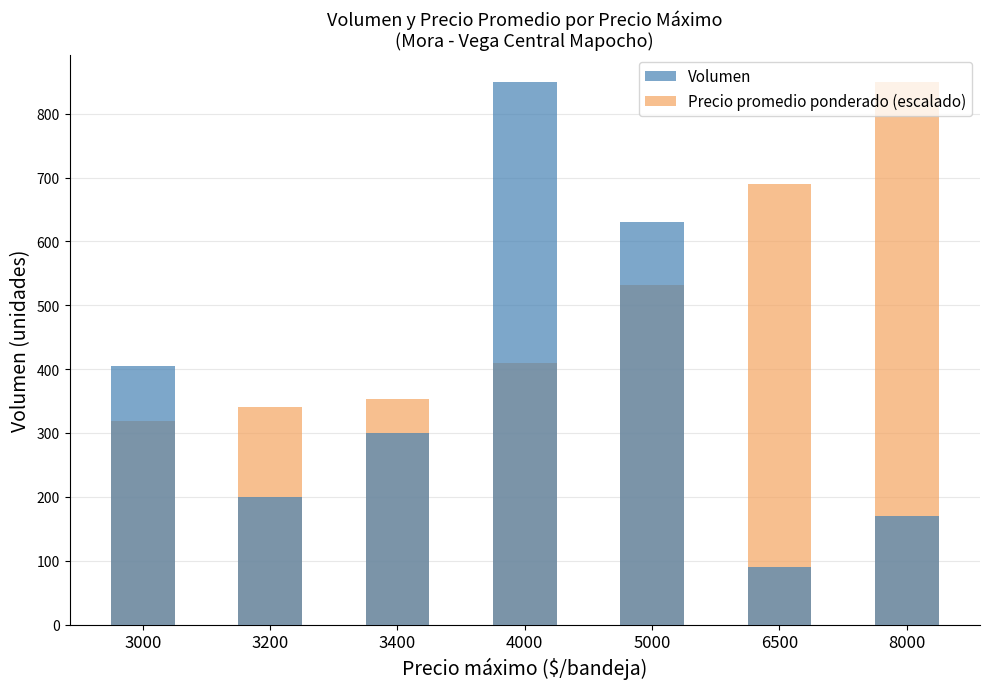

What are all the series names shown in the legend?

Volumen, Precio promedio ponderado (escalado)